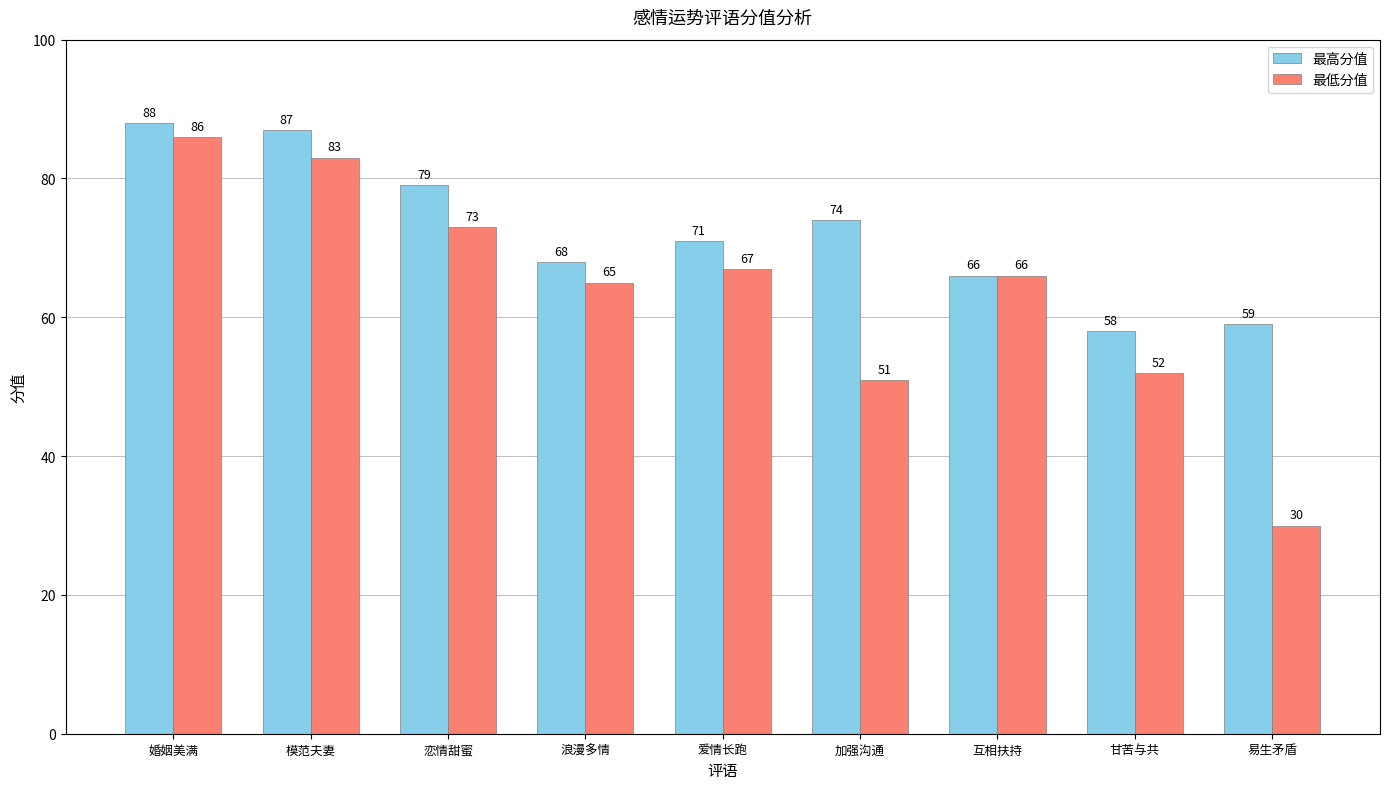

Between 婚姻美满 and 互相扶持, which series saw the biggest shift?

最高分值